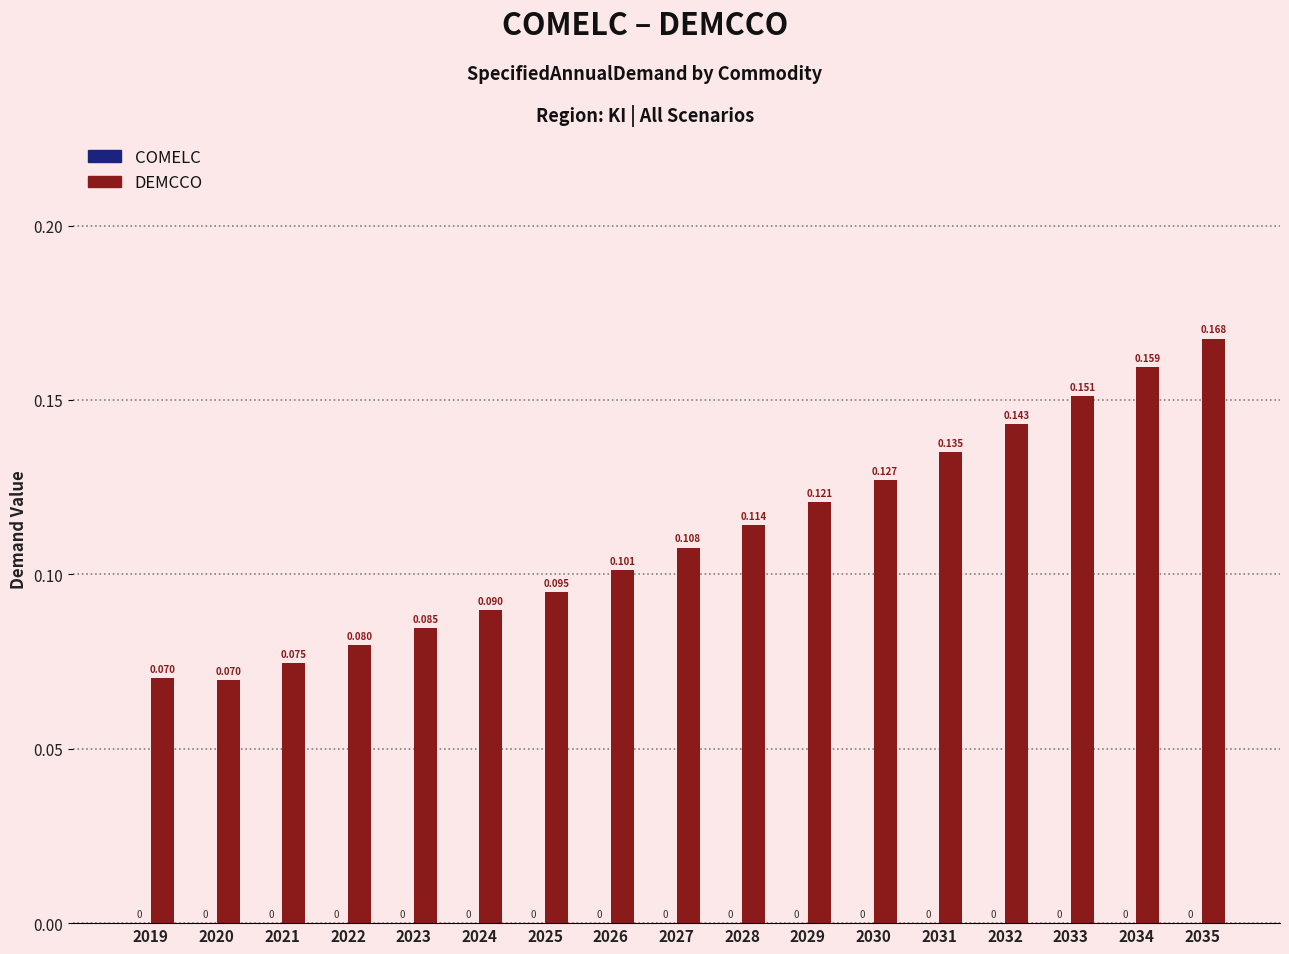

How many bars are there in total?

17